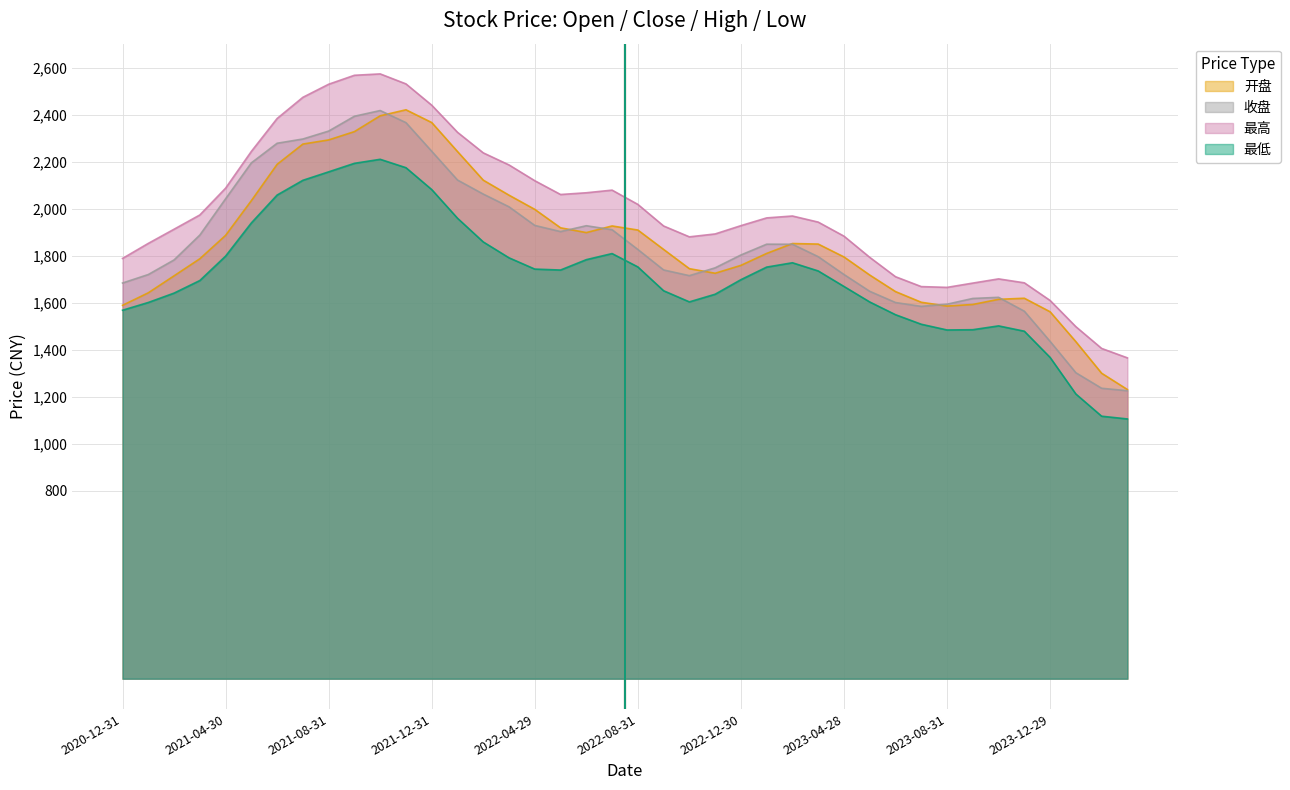

What are all the series names shown in the legend?

开盘, 收盘, 最高, 最低